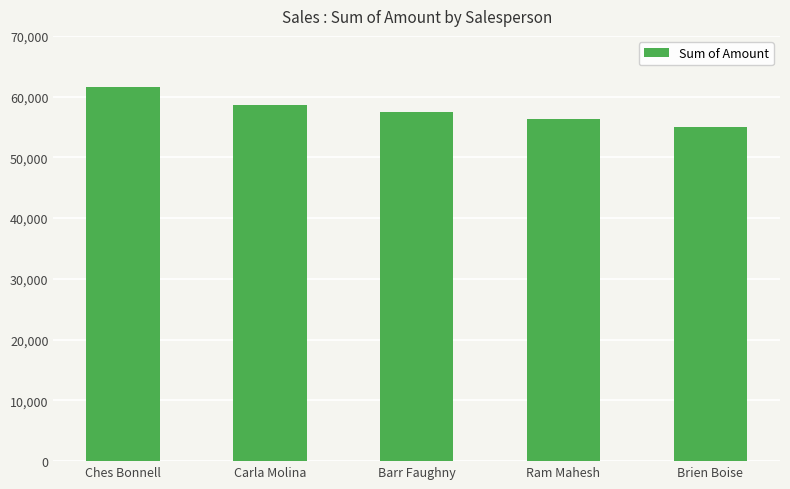

How many categories are shown in the chart?

5